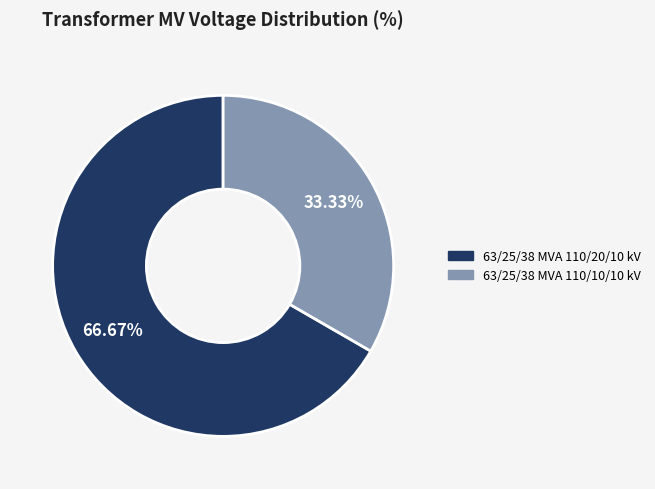

The 63/25/38 MVA 110/10/10 kV slice represents 22% of the pie. True or false?

False